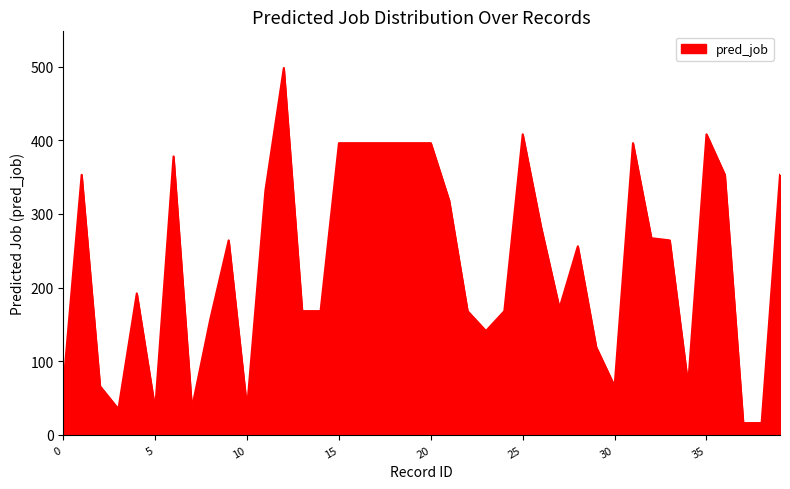

What is the difference between the maximum and minimum values?

482